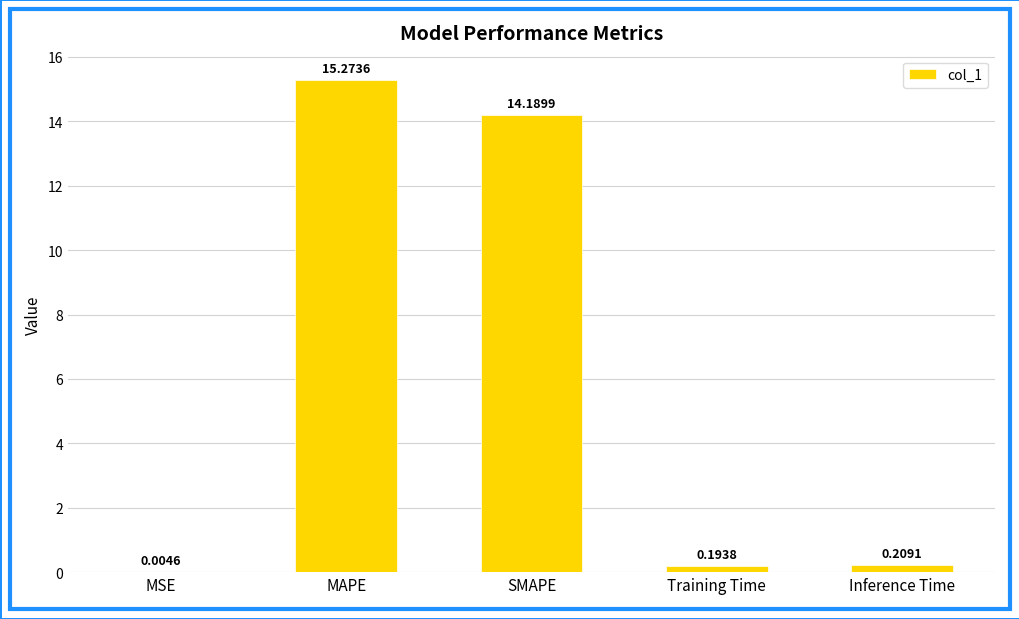

Which label corresponds to the largest value in the chart?

MAPE